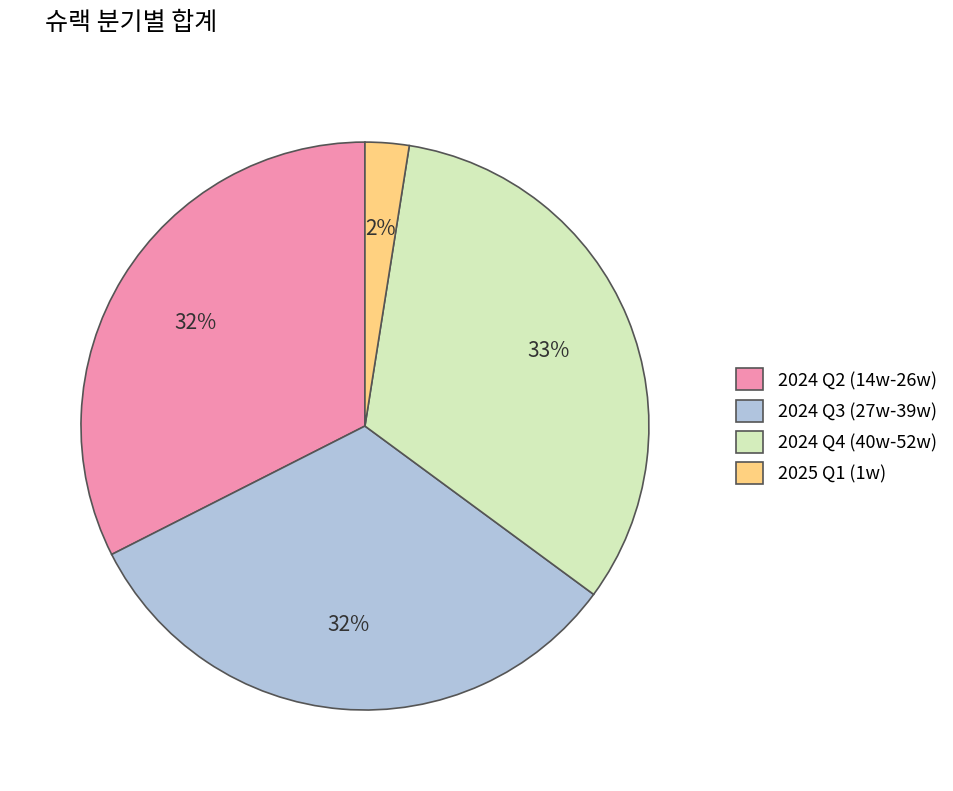

Which slice is the smallest?

2025 Q1 (1w)